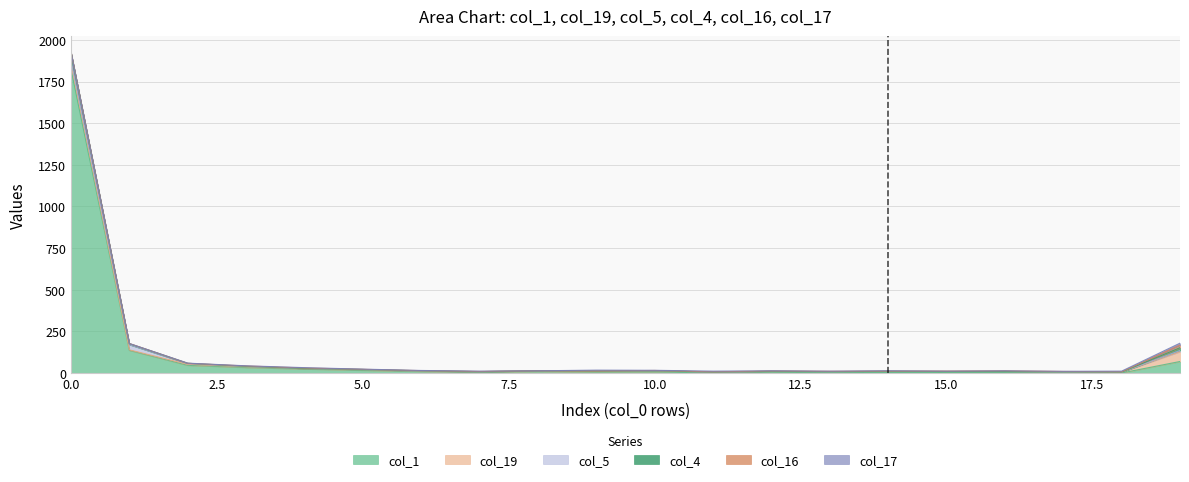

True or false: col_16 has more than 2 interior local peaks.

True